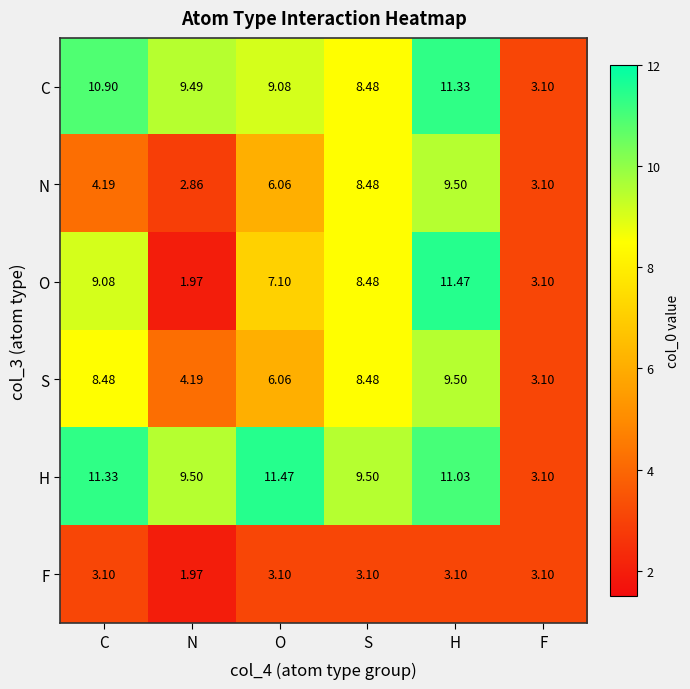

Which series has the widest spread of values?

O